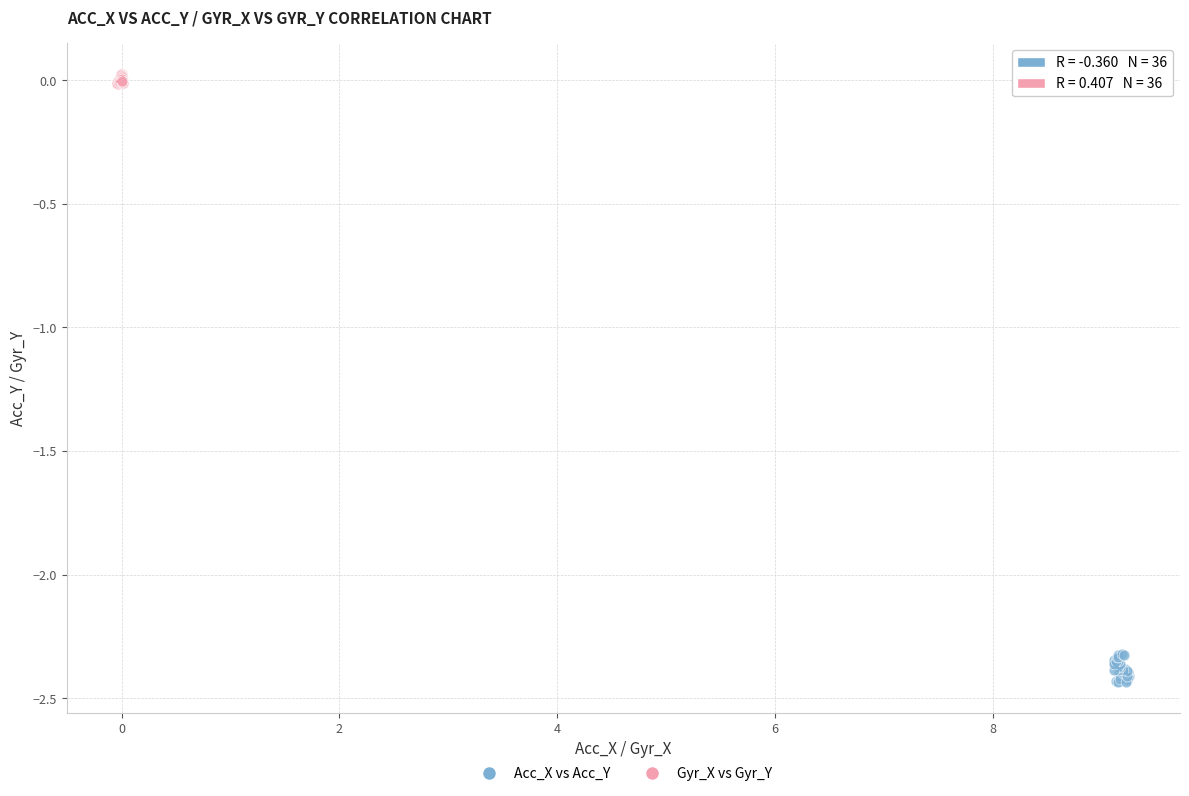

Which series contains the lowest Y value?

Acc_X vs Acc_Y